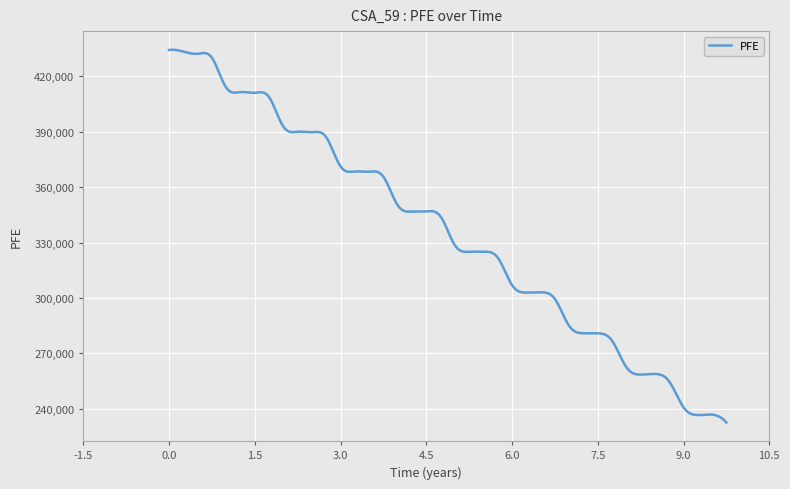

What is the maximum value shown in the chart?

434472.2